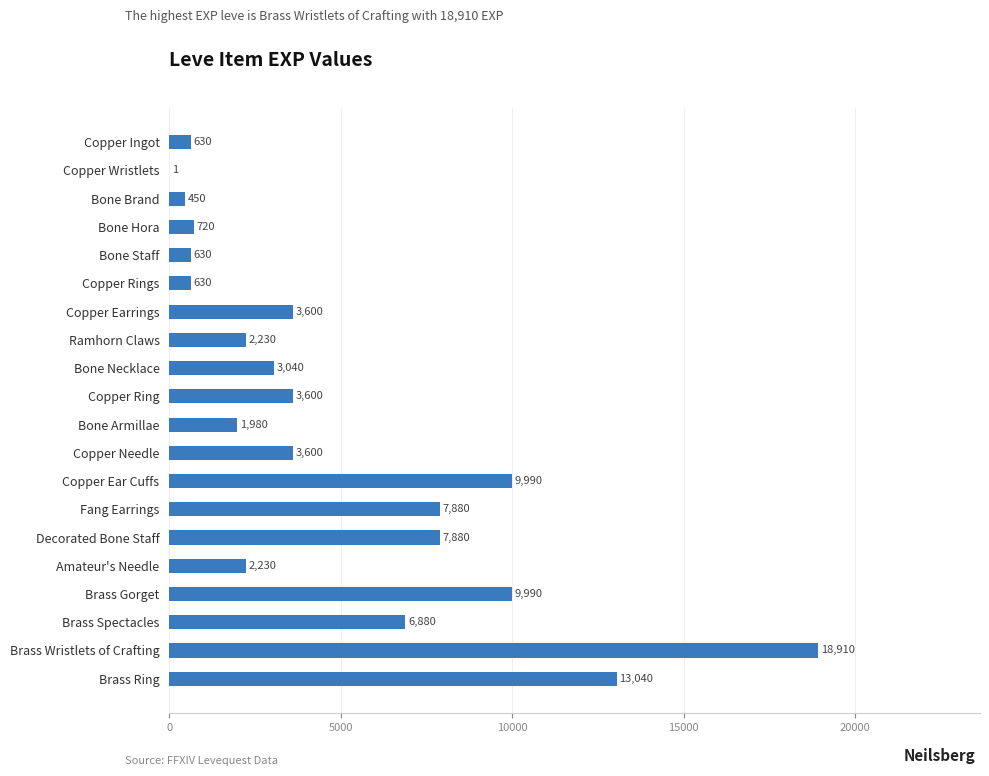

What is the greatest value displayed?

18910